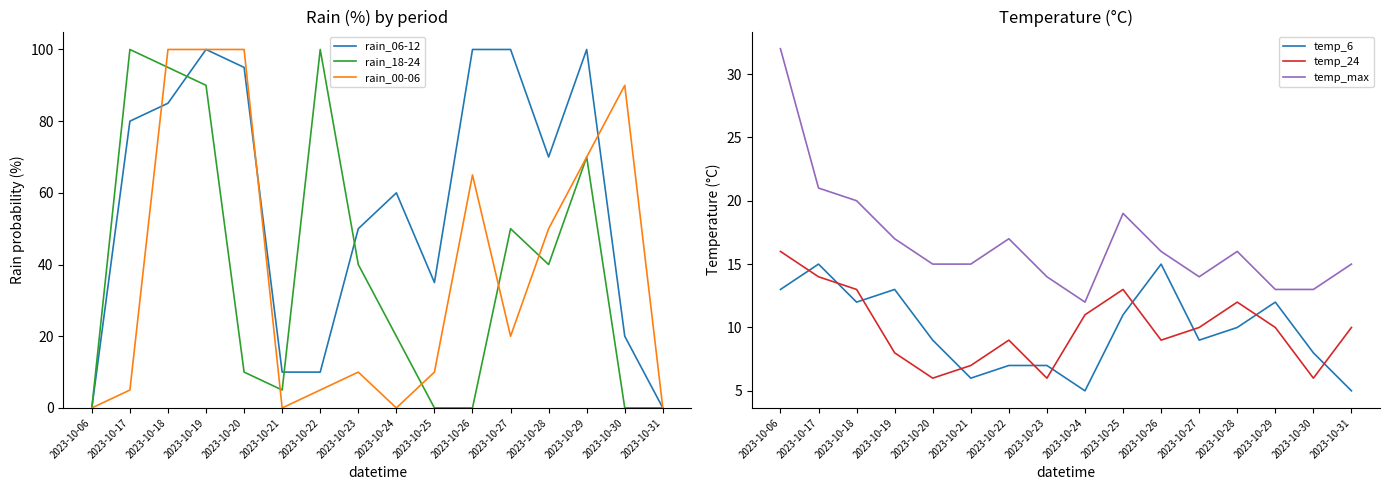

What is the value of the rain_06-12 point at the 10th from the left?

35